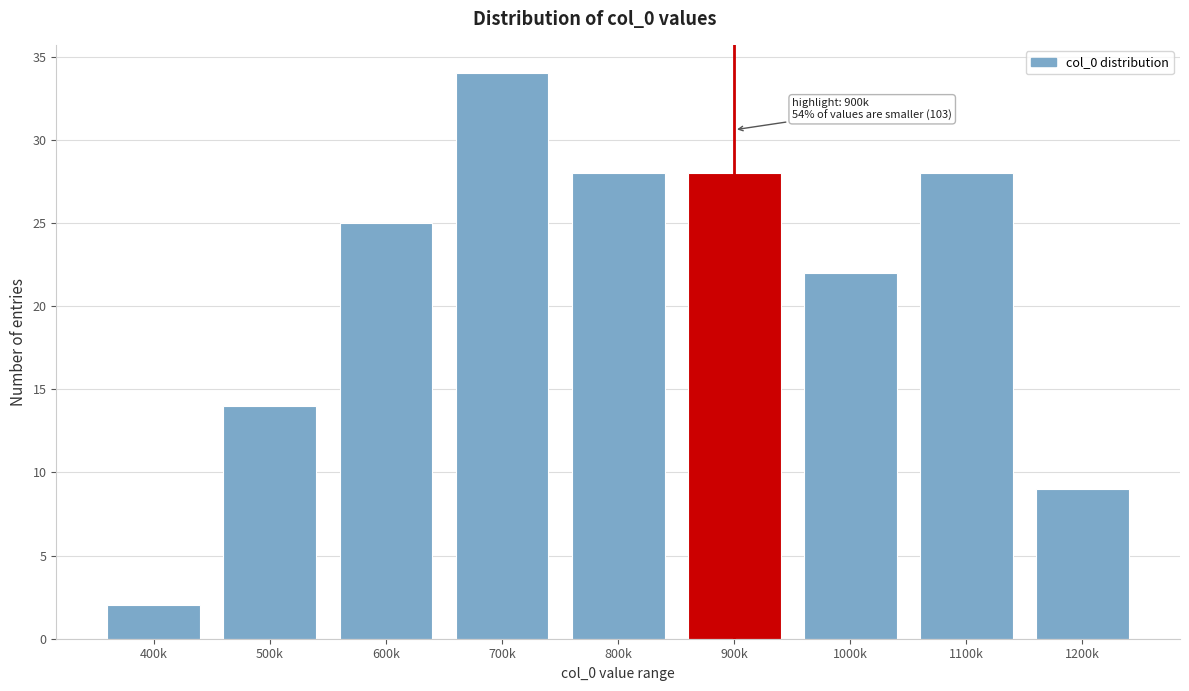

Reading right to left, extract all data points from this chart.

9	28	22	28	28	34	25	14	2